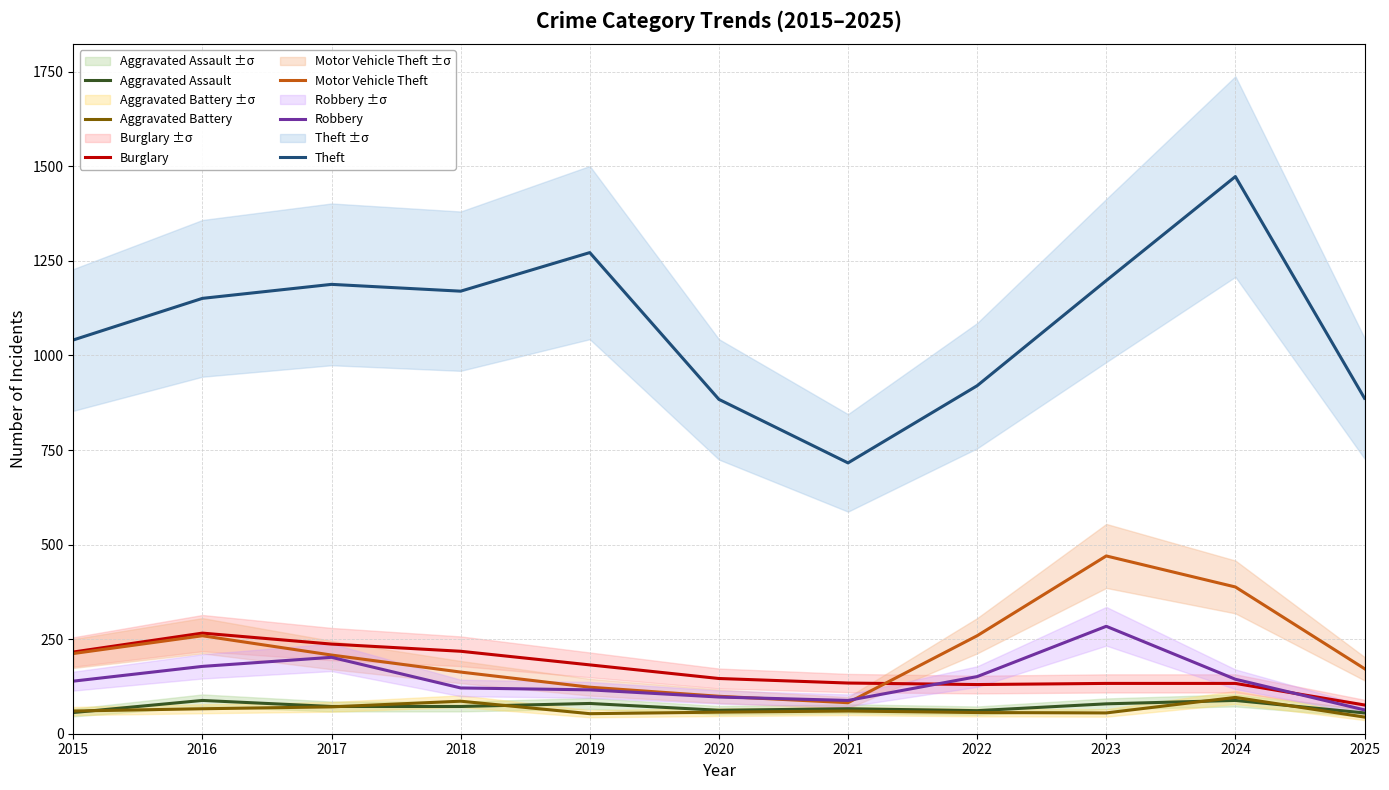

Rank the categories by Burglary value from lowest to highest.

2025, 2022, 2023, 2024, 2021, 2020, 2019, 2015, 2018, 2017, 2016